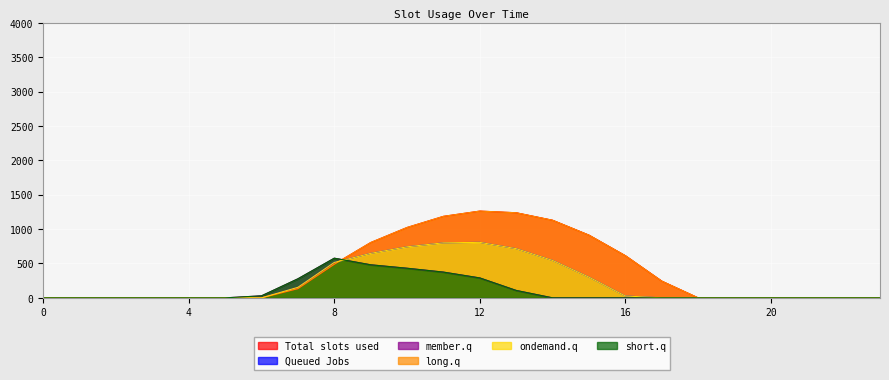

Does the chart display data point markers on the line(s)?

No